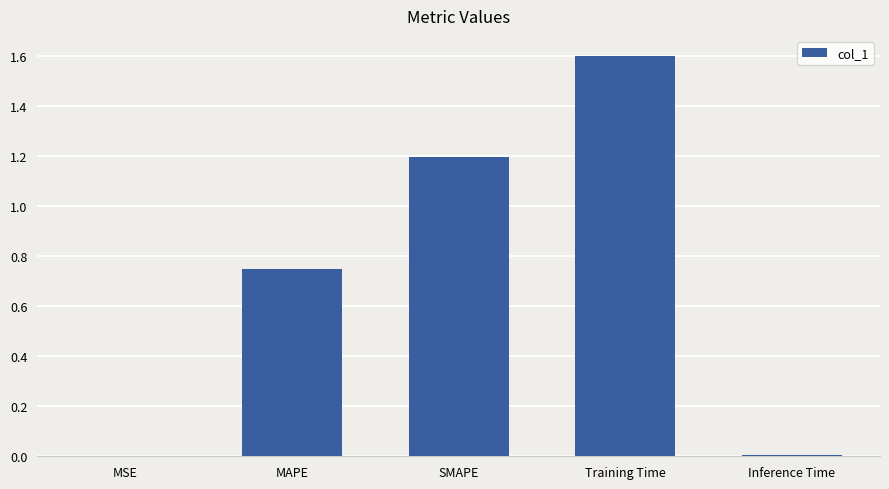

True or false: the data shows 0.6 at SMAPE.

False